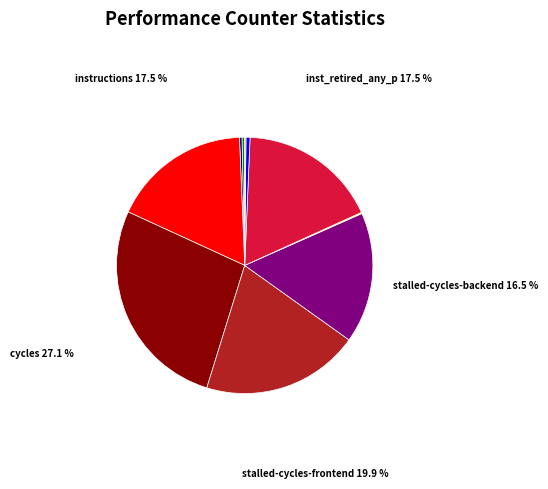

Does any single category account for the majority?

No